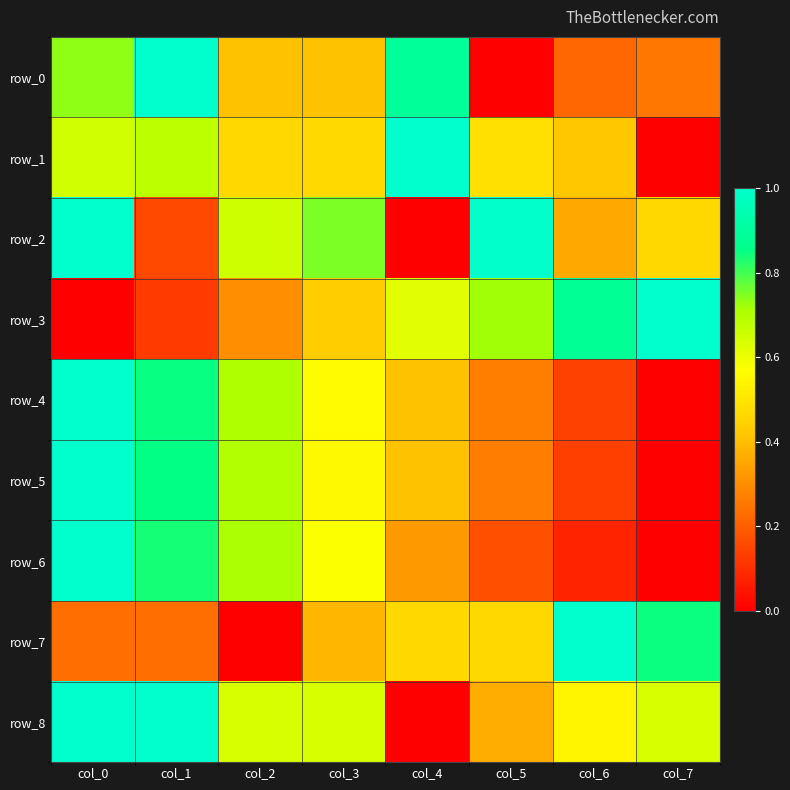

Between col_6 and col_4, which is larger?

col_4